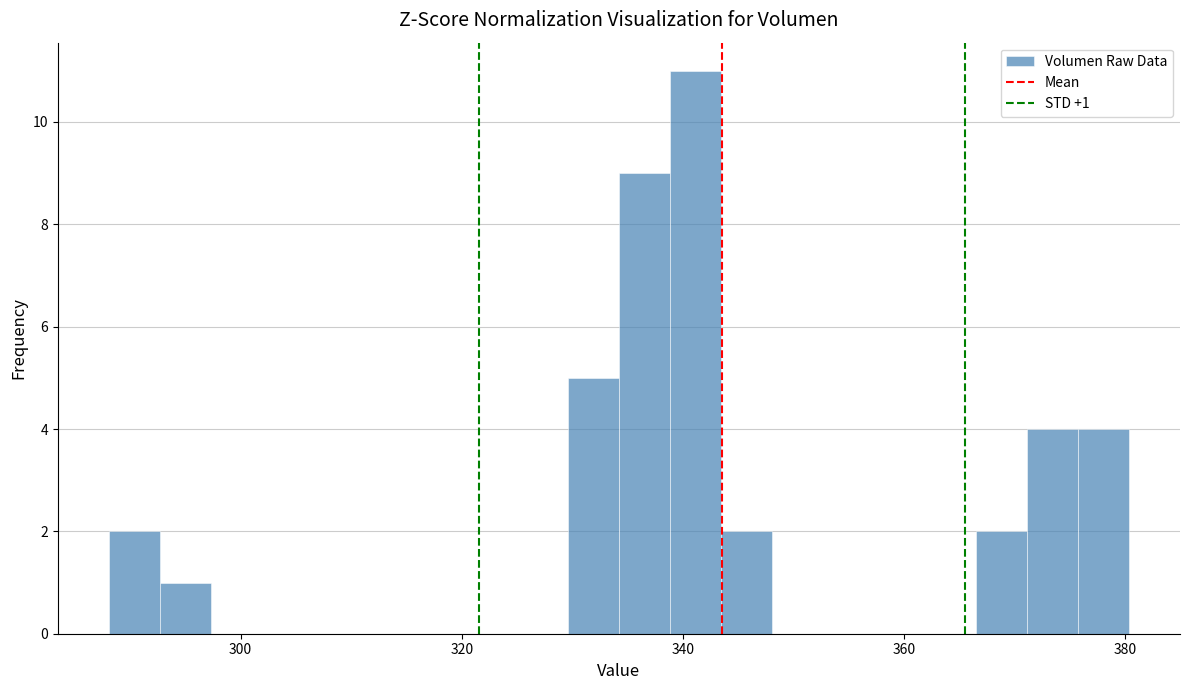

Read against the x-axis, roughly where is the centre of the tallest bar?

342